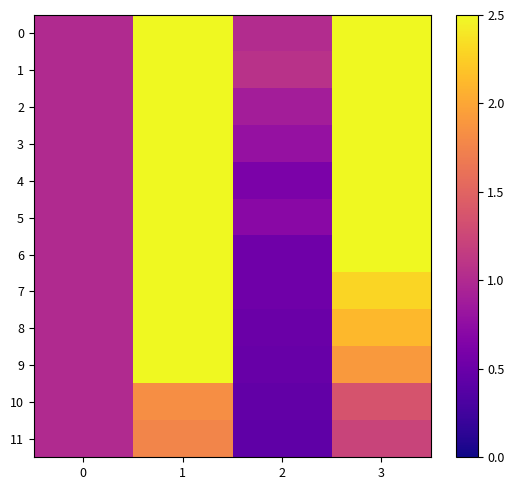

Which series has the largest total across all categories?

1